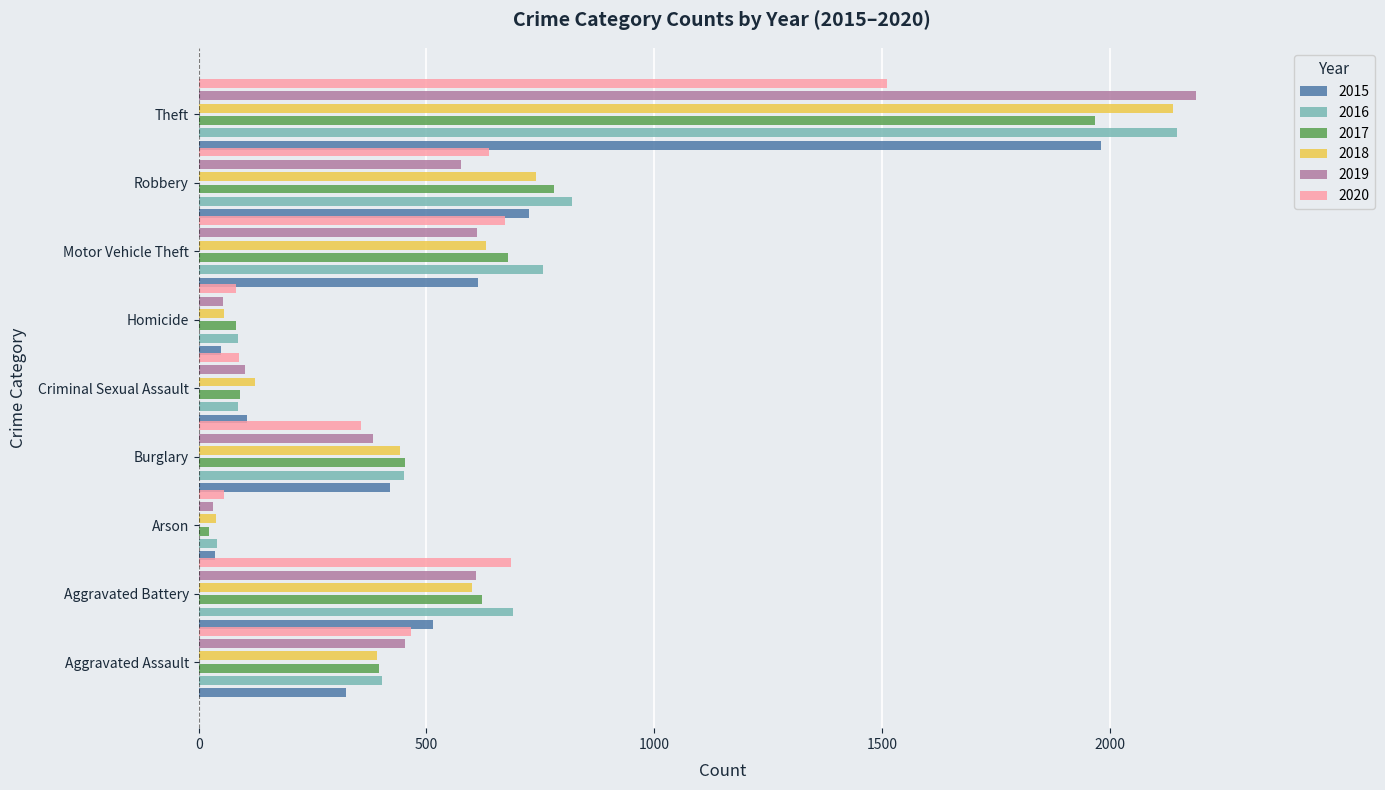

What is the sum of all 2016 values?

5481